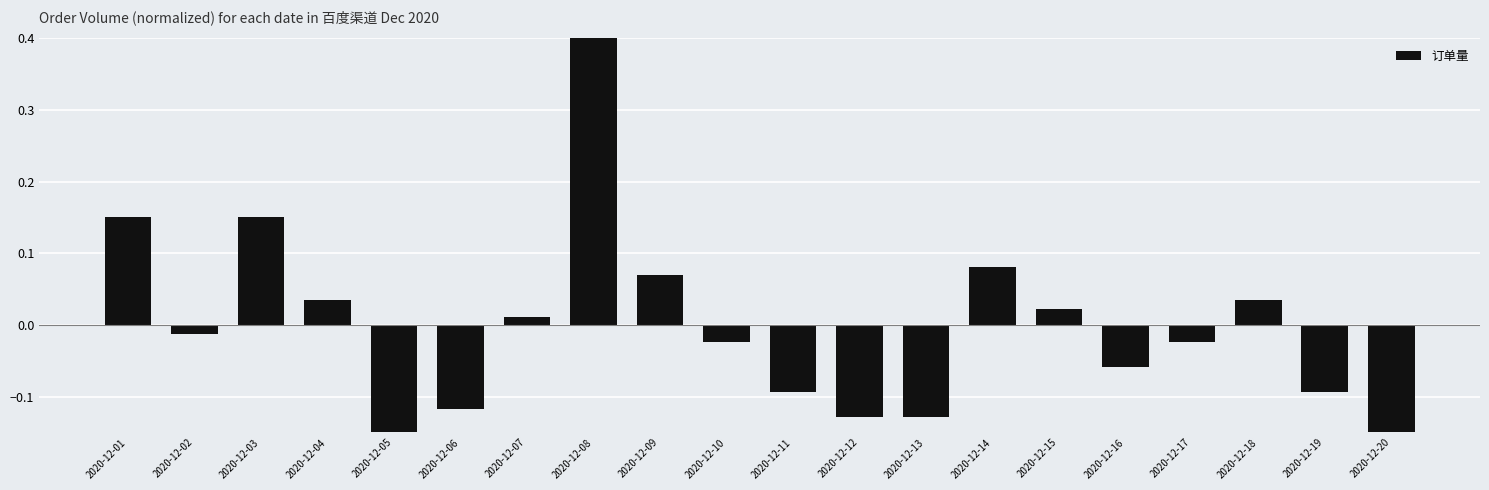

Reading left to right, list all the values displayed in this chart.

2020-12-01=0.2	2020-12-02=-0.0	2020-12-03=0.2	2020-12-04=0.0	2020-12-05=-0.2	2020-12-06=-0.1	2020-12-07=0.0	2020-12-08=0.5	2020-12-09=0.1	2020-12-10=-0.0	2020-12-11=-0.1	2020-12-12=-0.1	2020-12-13=-0.1	2020-12-14=0.1	2020-12-15=0.0	2020-12-16=-0.1	2020-12-17=-0.0	2020-12-18=0.0	2020-12-19=-0.1	2020-12-20=-0.2